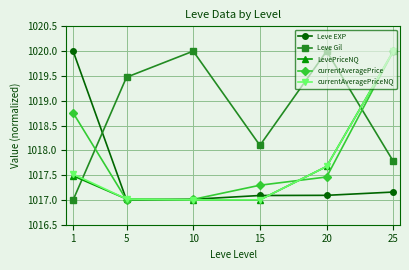

Which series ends up on top after the final intersection of Leve EXP and LevePriceNQ?

LevePriceNQ